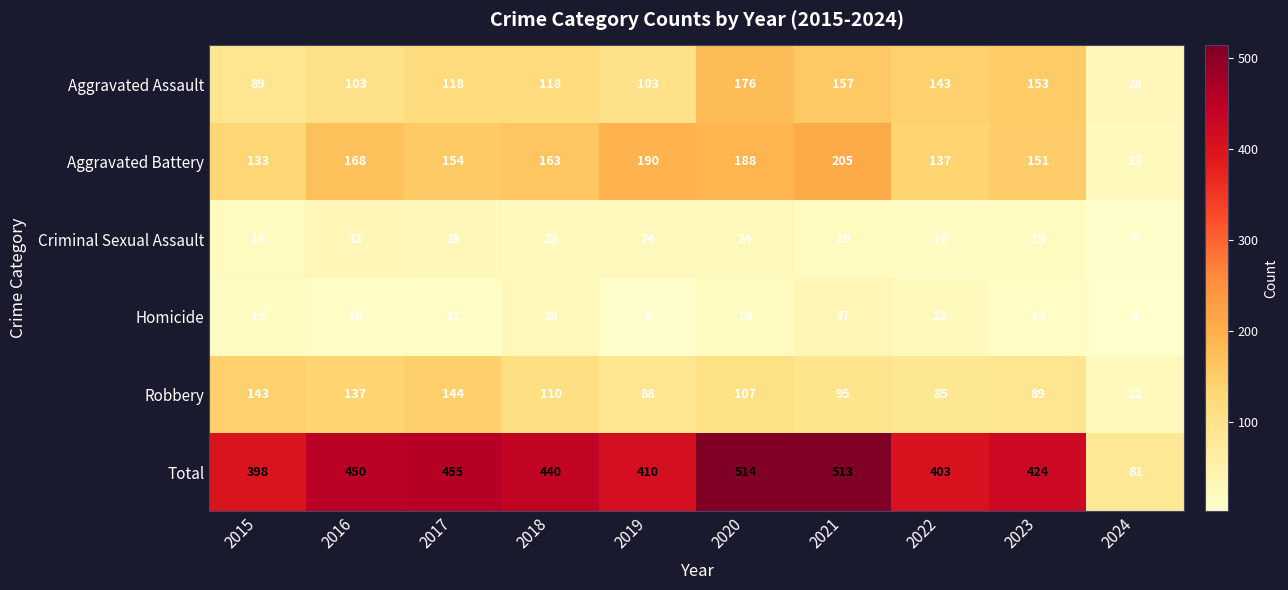

The value of Robbery at 2024 is 22. True or false?

True